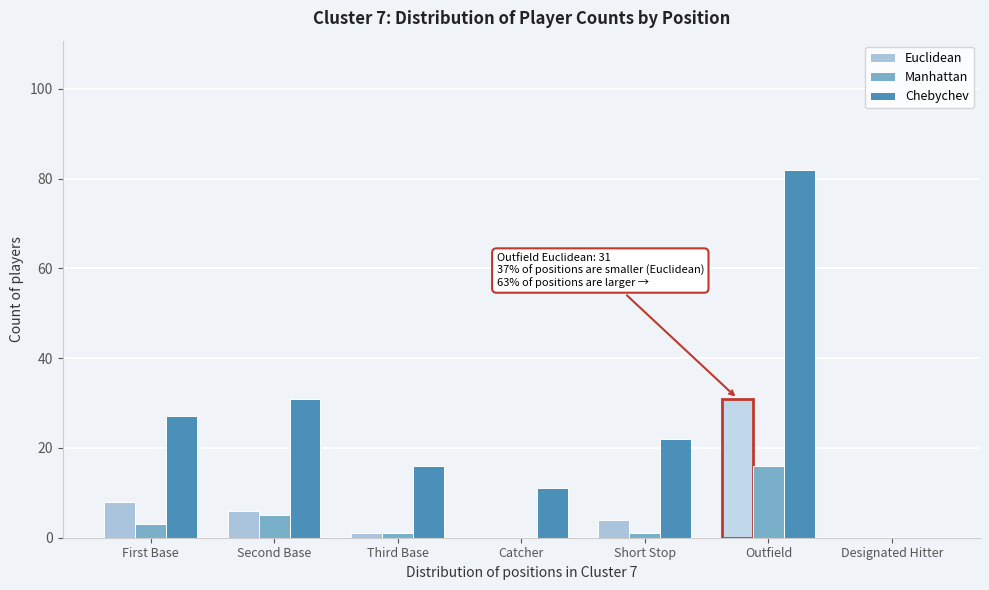

Reading left to right, extract all data points from this chart.

Euclidean: First Base=8	Second Base=6	Third Base=1	Catcher=0	Short Stop=4	Outfield=31	Designated Hitter=0
Manhattan: First Base=3	Second Base=5	Third Base=1	Catcher=0	Short Stop=1	Outfield=16	Designated Hitter=0
Chebychev: First Base=27	Second Base=31	Third Base=16	Catcher=11	Short Stop=22	Outfield=82	Designated Hitter=0